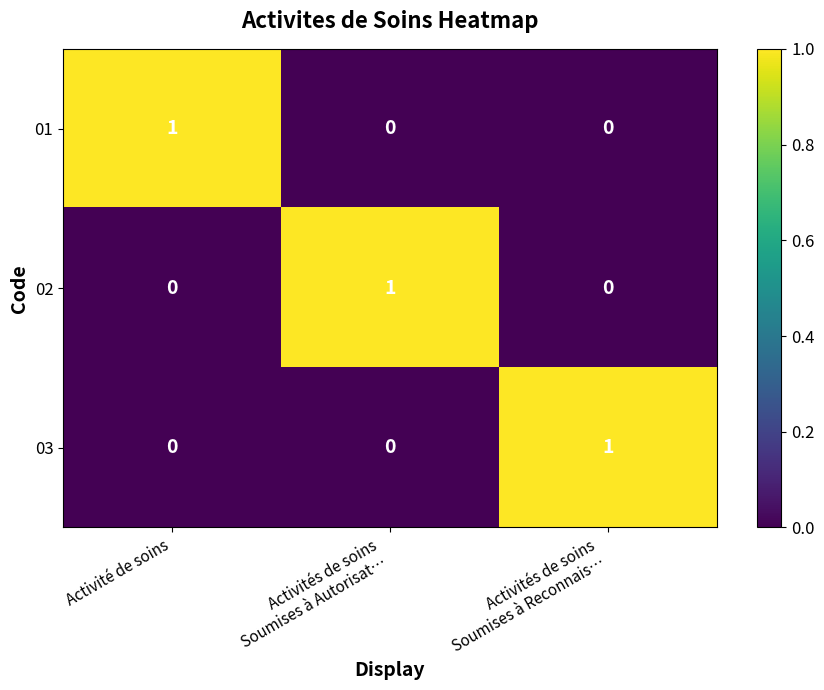

At how many categories does at least one series exceed 0?

3